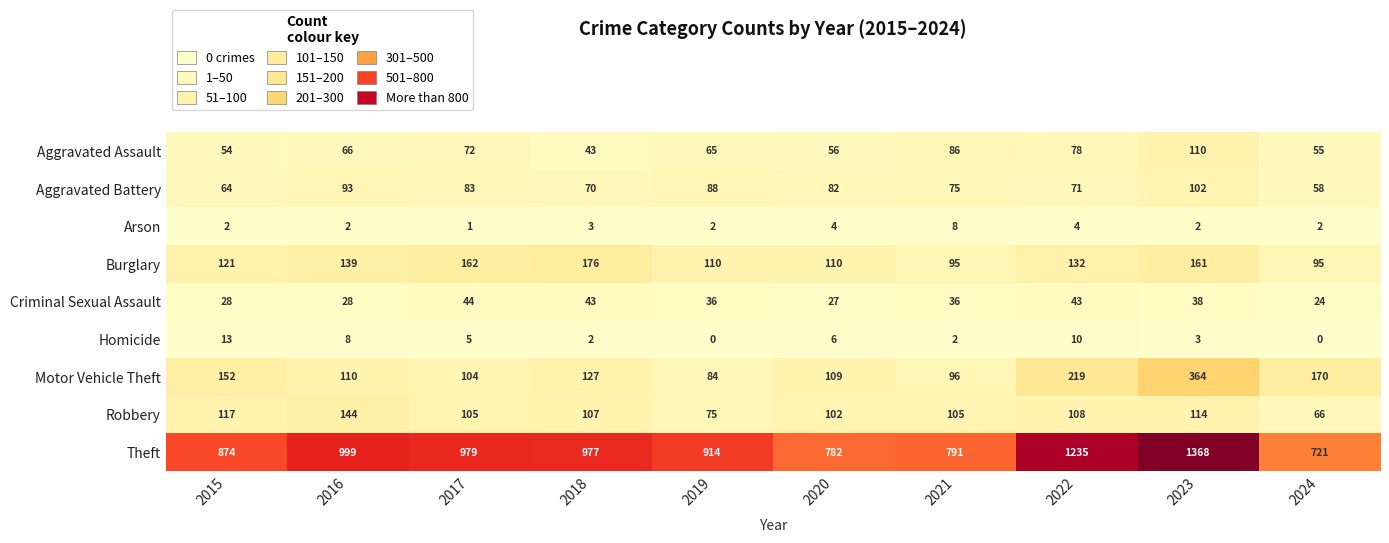

At which category is the sum across all series the highest?

2023